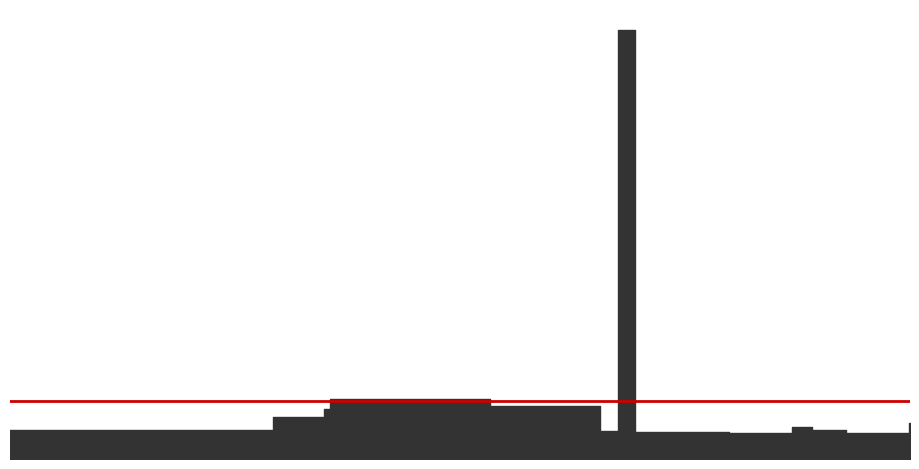

What is the label of the 6th point from the right?

2023-09-14 22:16:43